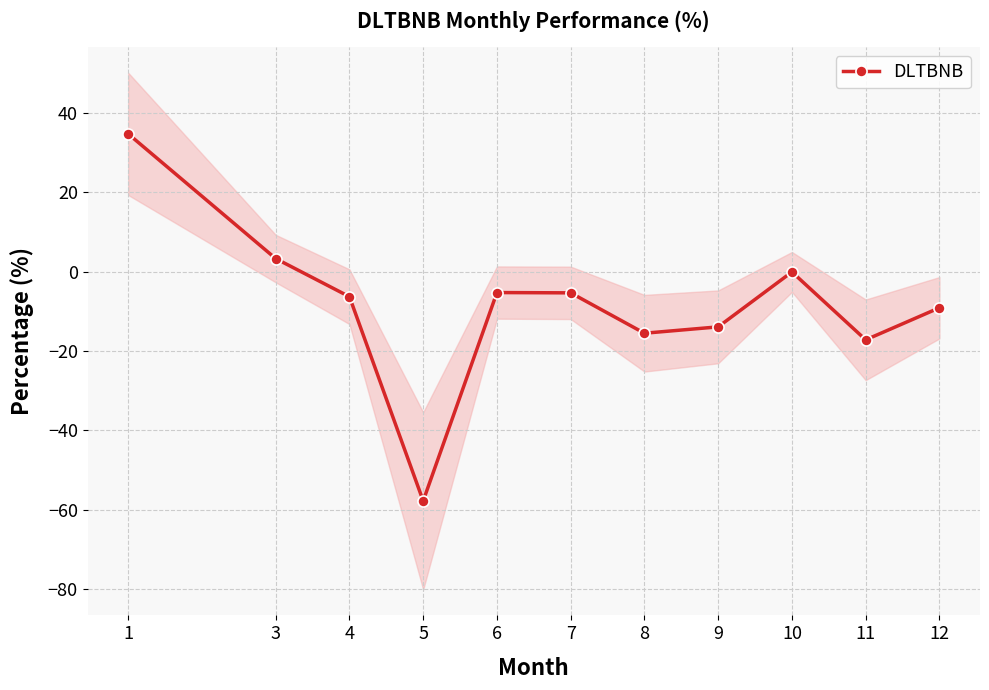

How many data points are above -6?

5